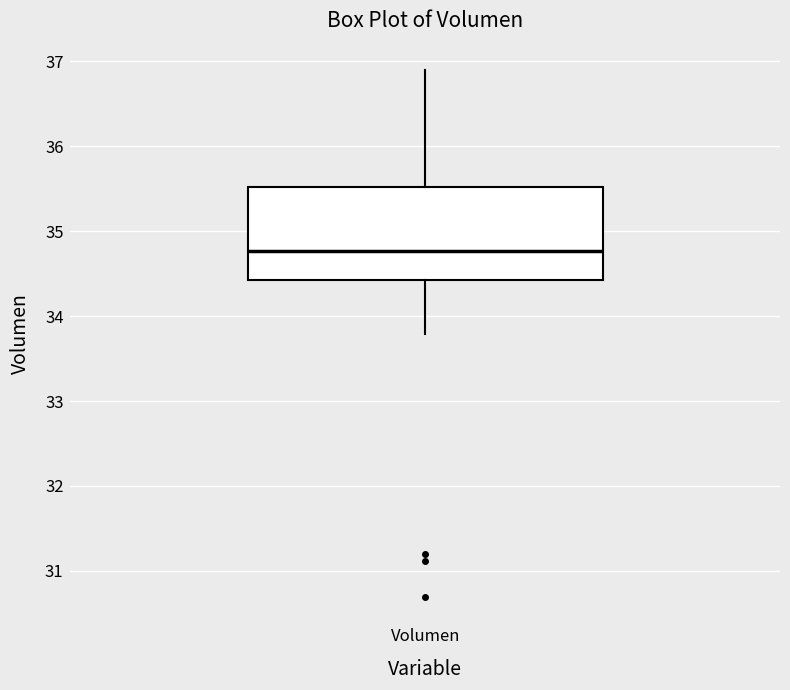

Read this box plot against the y-axis: the position of the median line, the range covered by the box, and the ends of both whiskers. The values are not printed on the chart, so give them approximately, as read against the axis.

median 34.8, box 34.4 to 35.5, whiskers 33.8 to 36.9